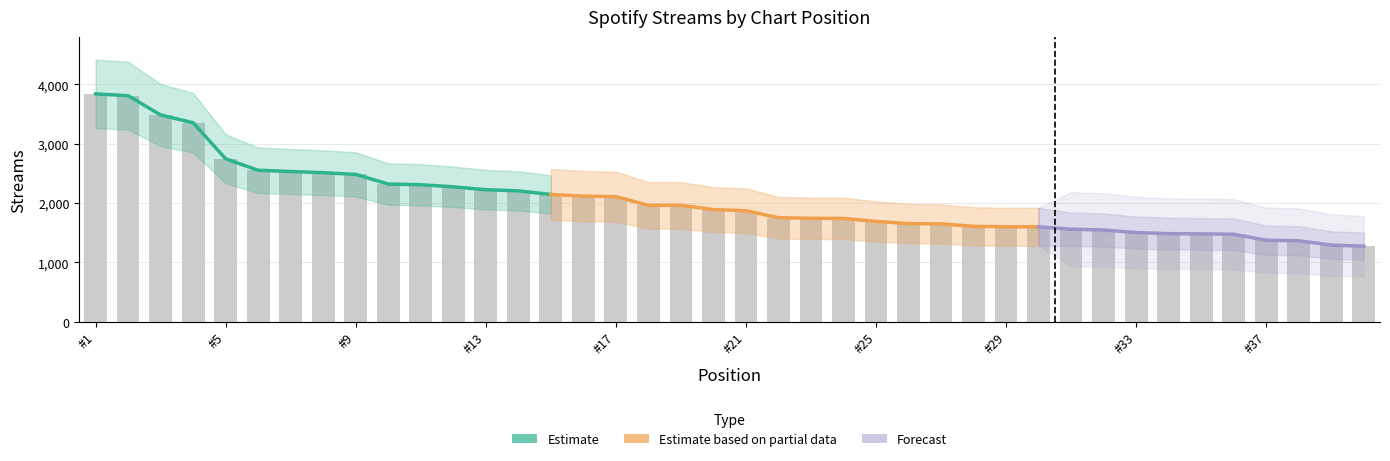

What is the change in value from 28 to 29?

-7